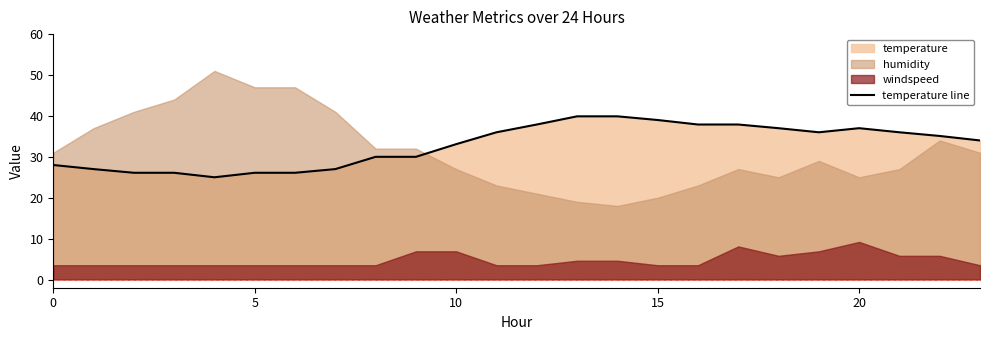

True or false: temperature line has a value of 21.0 at 10.

False